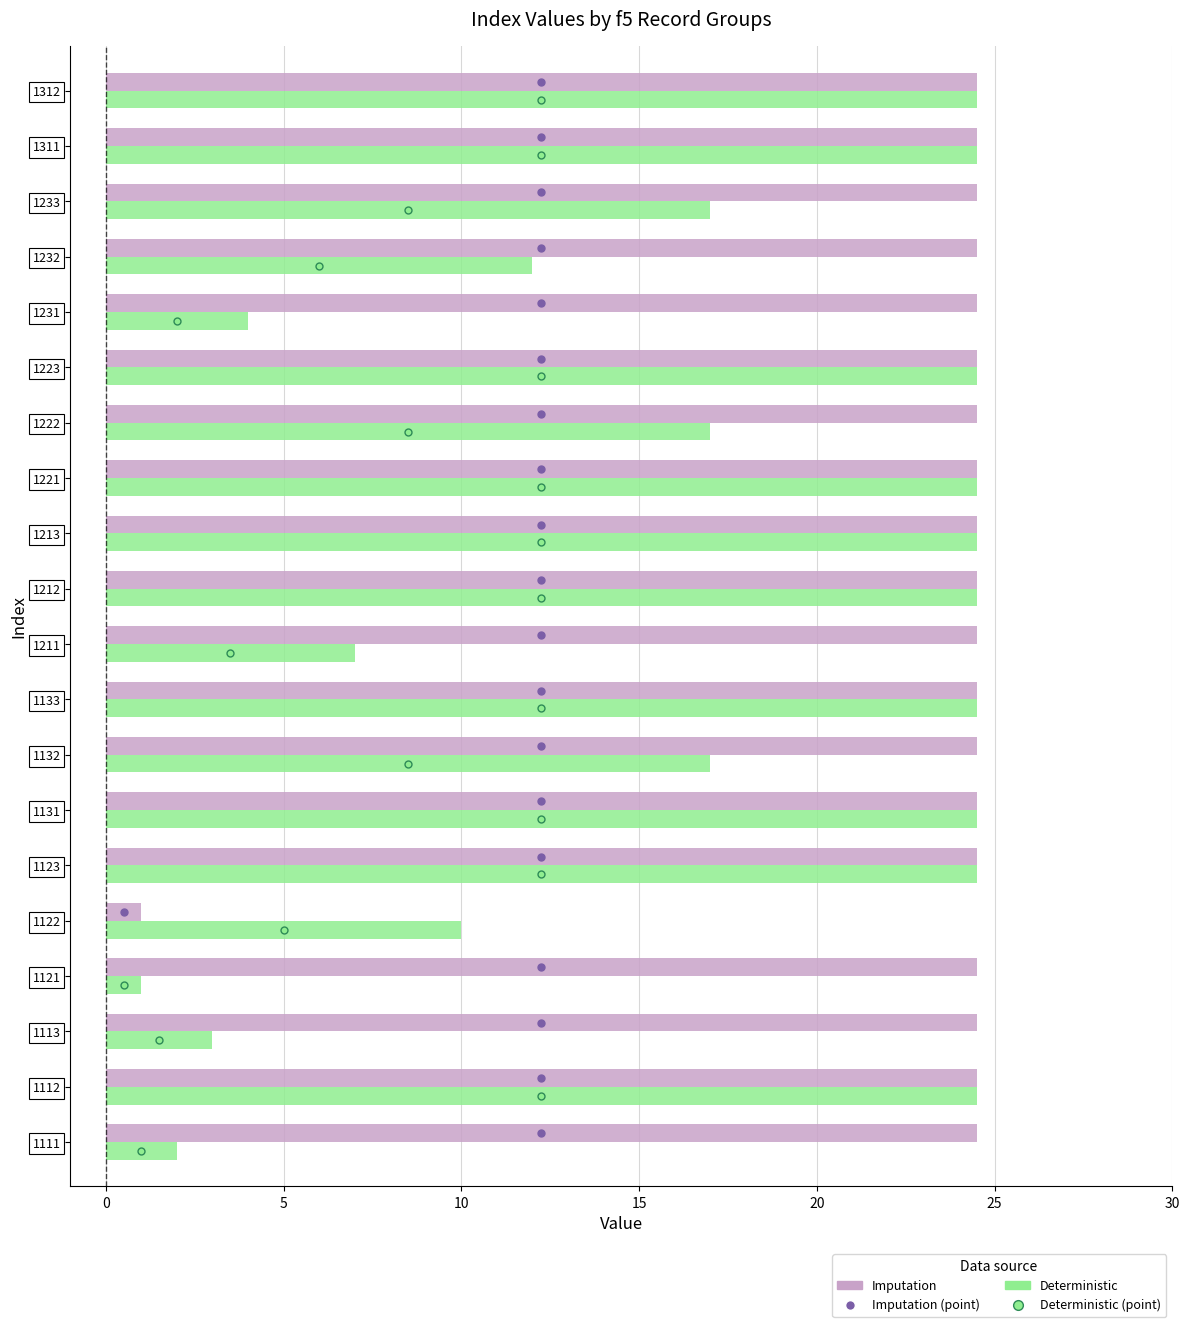

Between 1131 and 1232, which series saw the biggest shift?

Deterministic